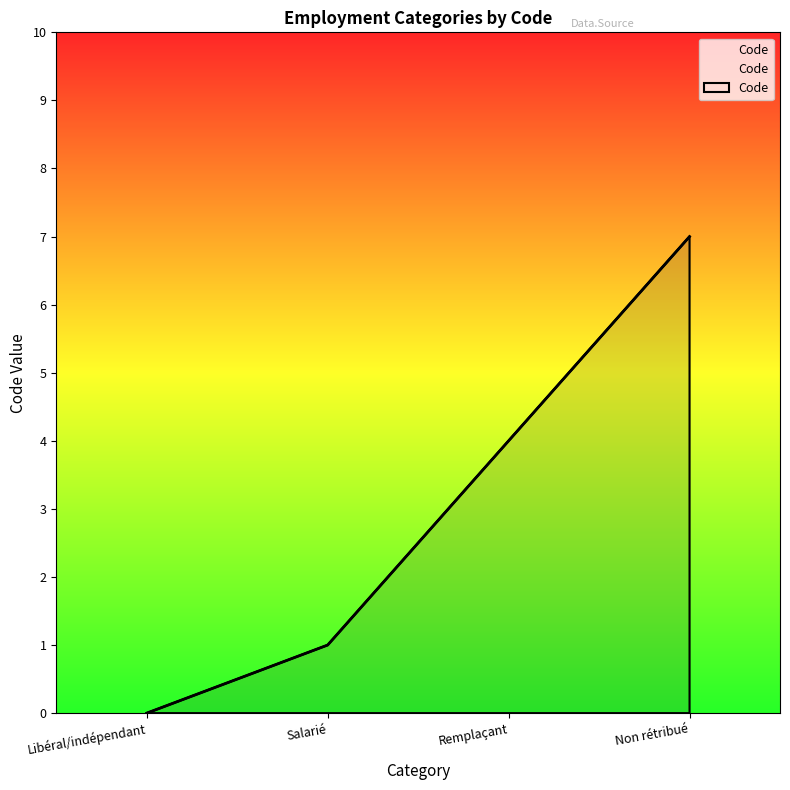

List the labels in order of value, largest first.

Non rétribué, Remplaçant, Salarié, Libéral/indépendant